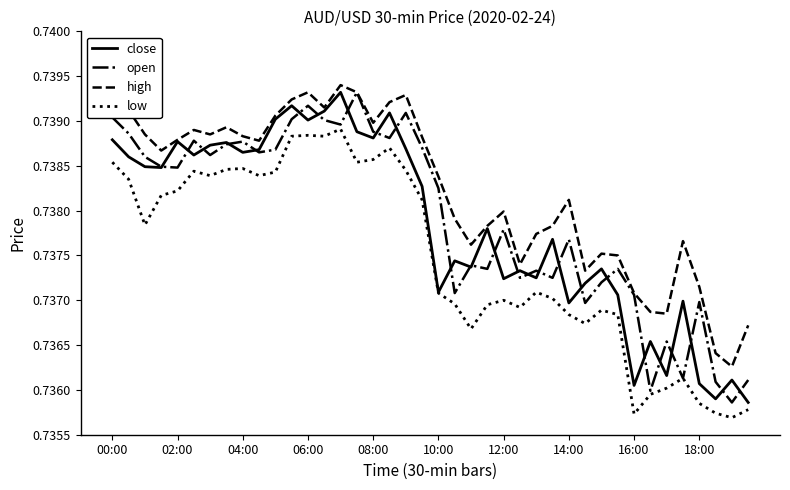

The close series shows 0.5 at 02:00. True or false?

False